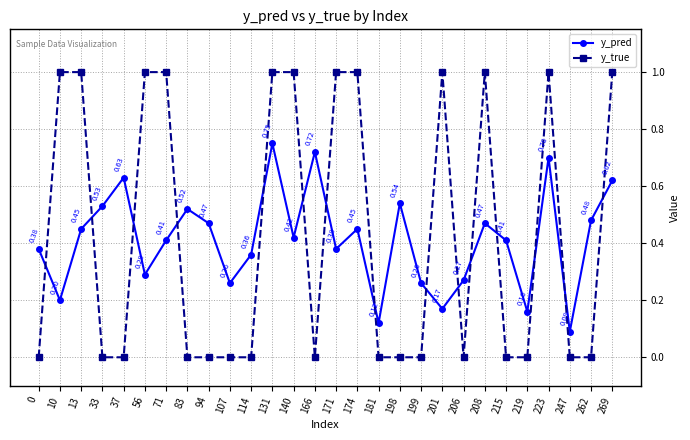

List the series in order of their peak value, highest first.

y_true, y_pred